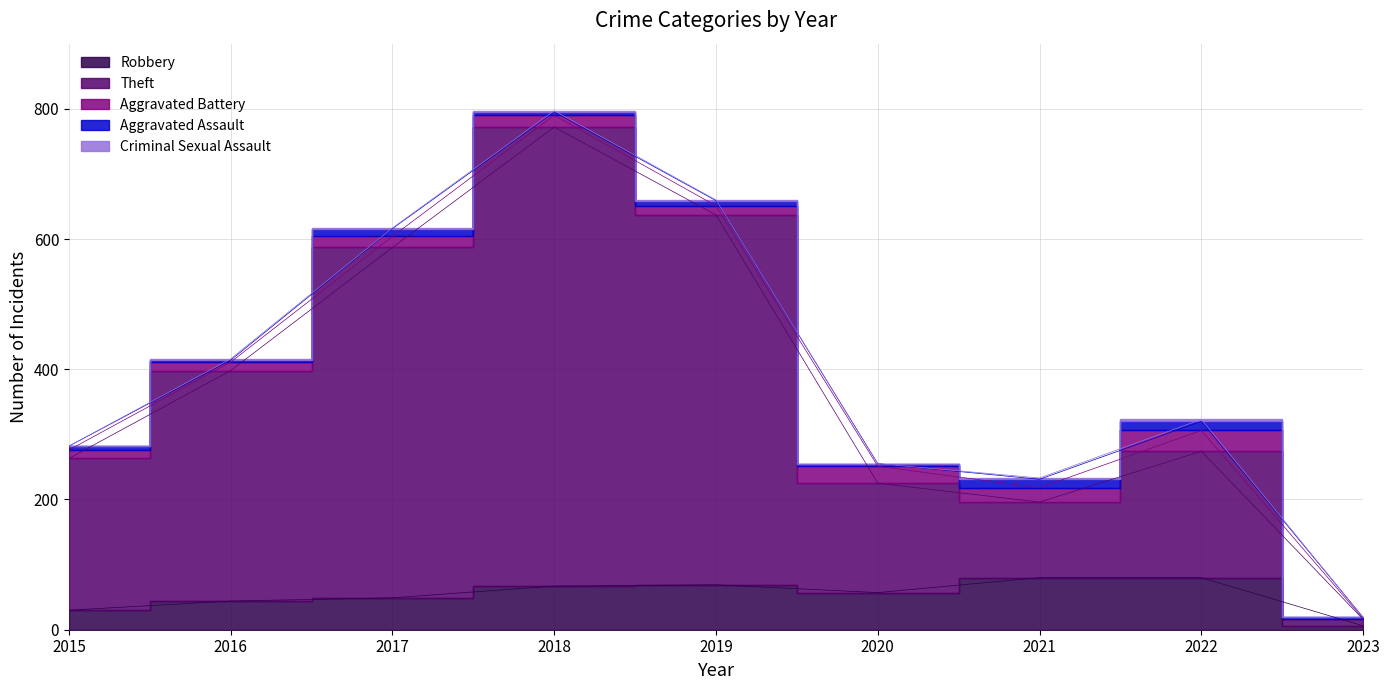

Count the number of data series in this chart.

5